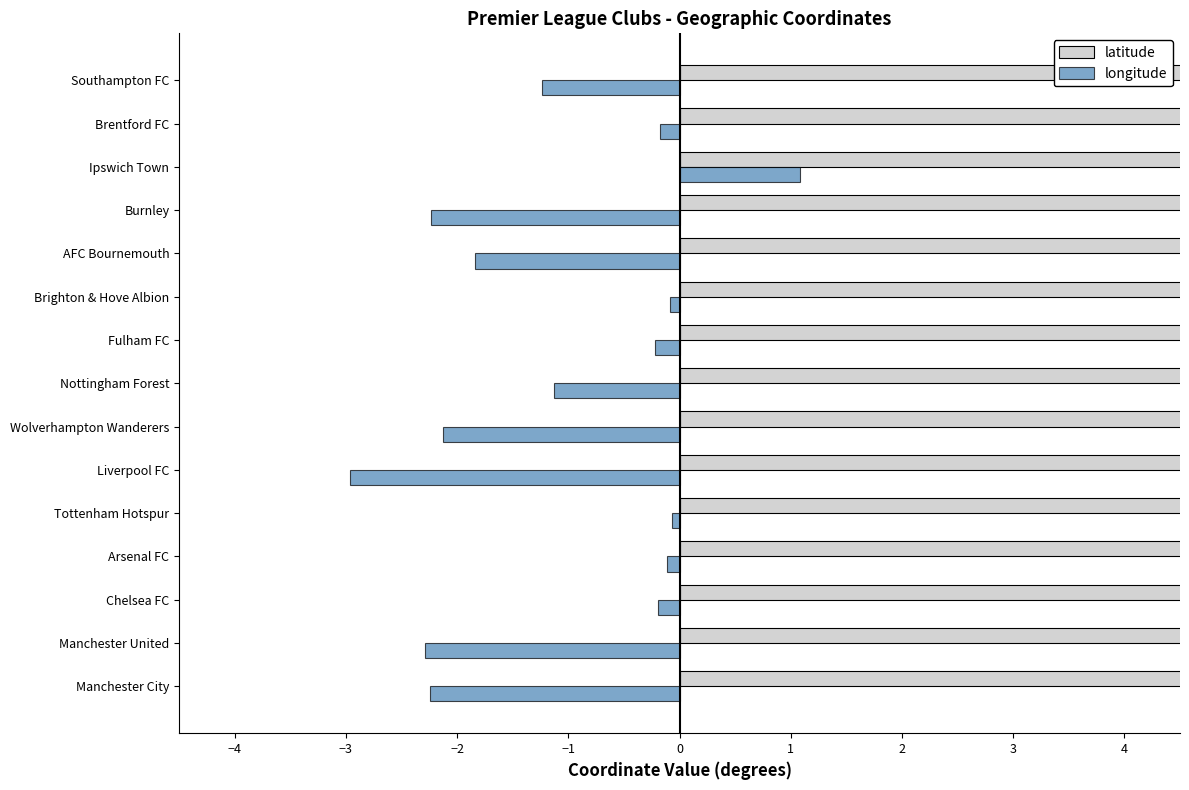

What is the value of the latitude bar at the 13th from the left?

52.0